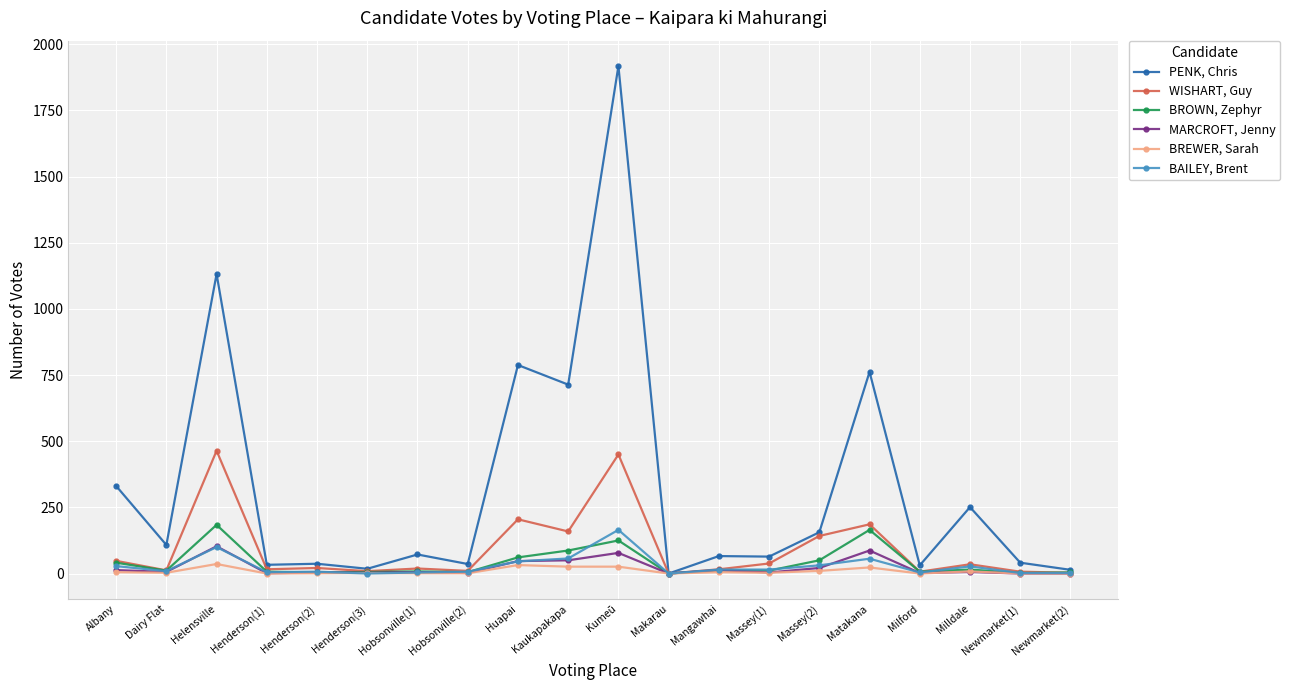

Rank the series at Matakana from highest to lowest value.

PENK, Chris, WISHART, Guy, BROWN, Zephyr, MARCROFT, Jenny, BAILEY, Brent, BREWER, Sarah